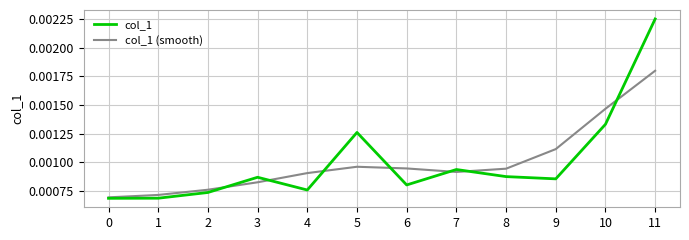

Which label corresponds to the largest value in the chart?

11